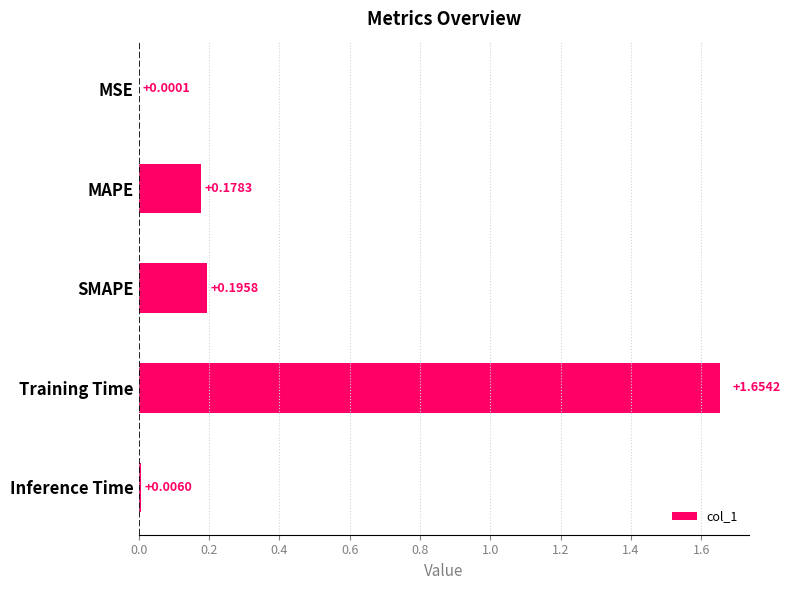

Which category has the highest value across all series?

Training Time